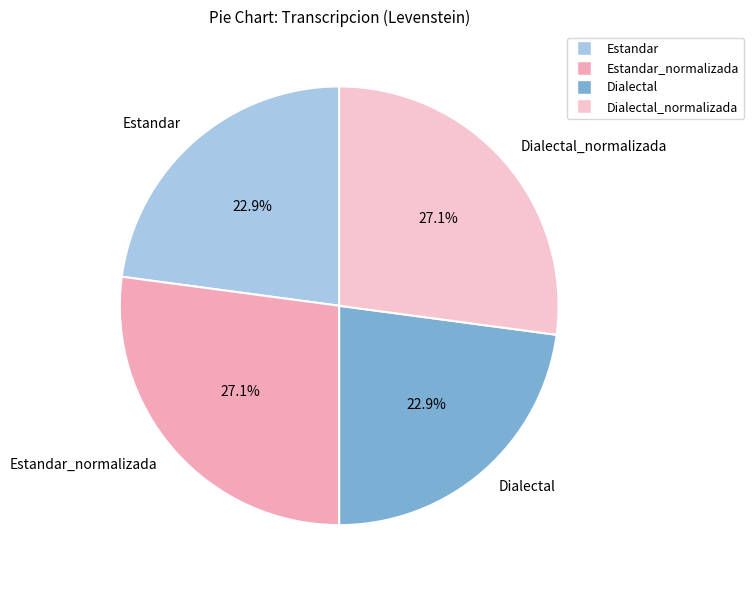

Combined, what portion of the pie is Dialectal_normalizada and Dialectal?

50.0%